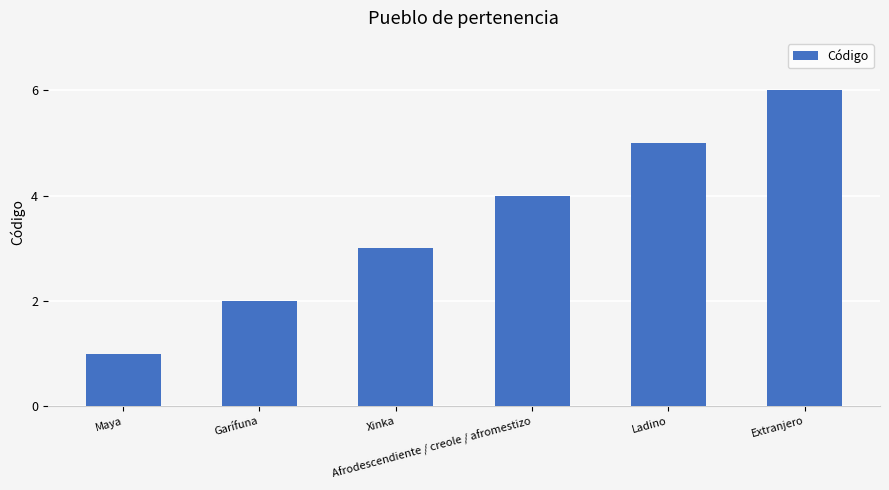

Rank the categories by value from lowest to highest.

Maya, Garífuna, Xinka, Afrodescendiente / creole / afromestizo, Ladino, Extranjero